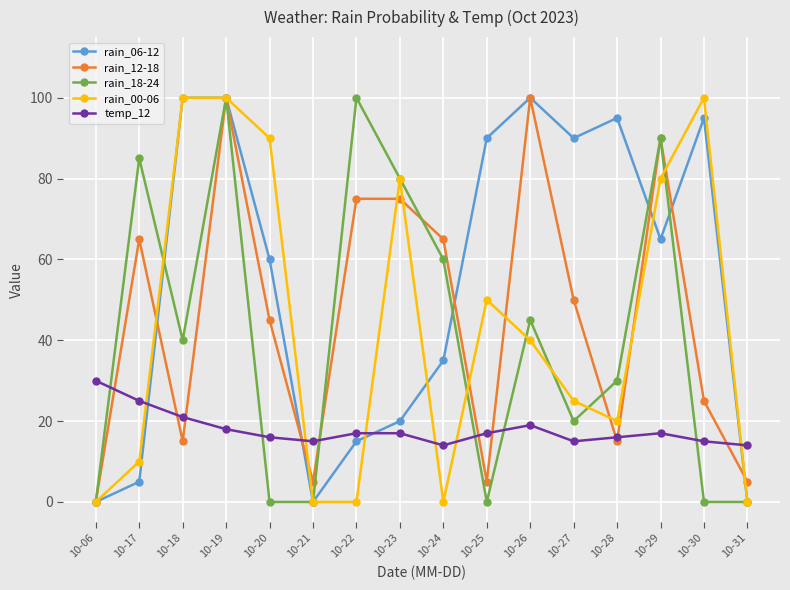

True or false: rain_00-06 has a value of 13 at 10-28.

False